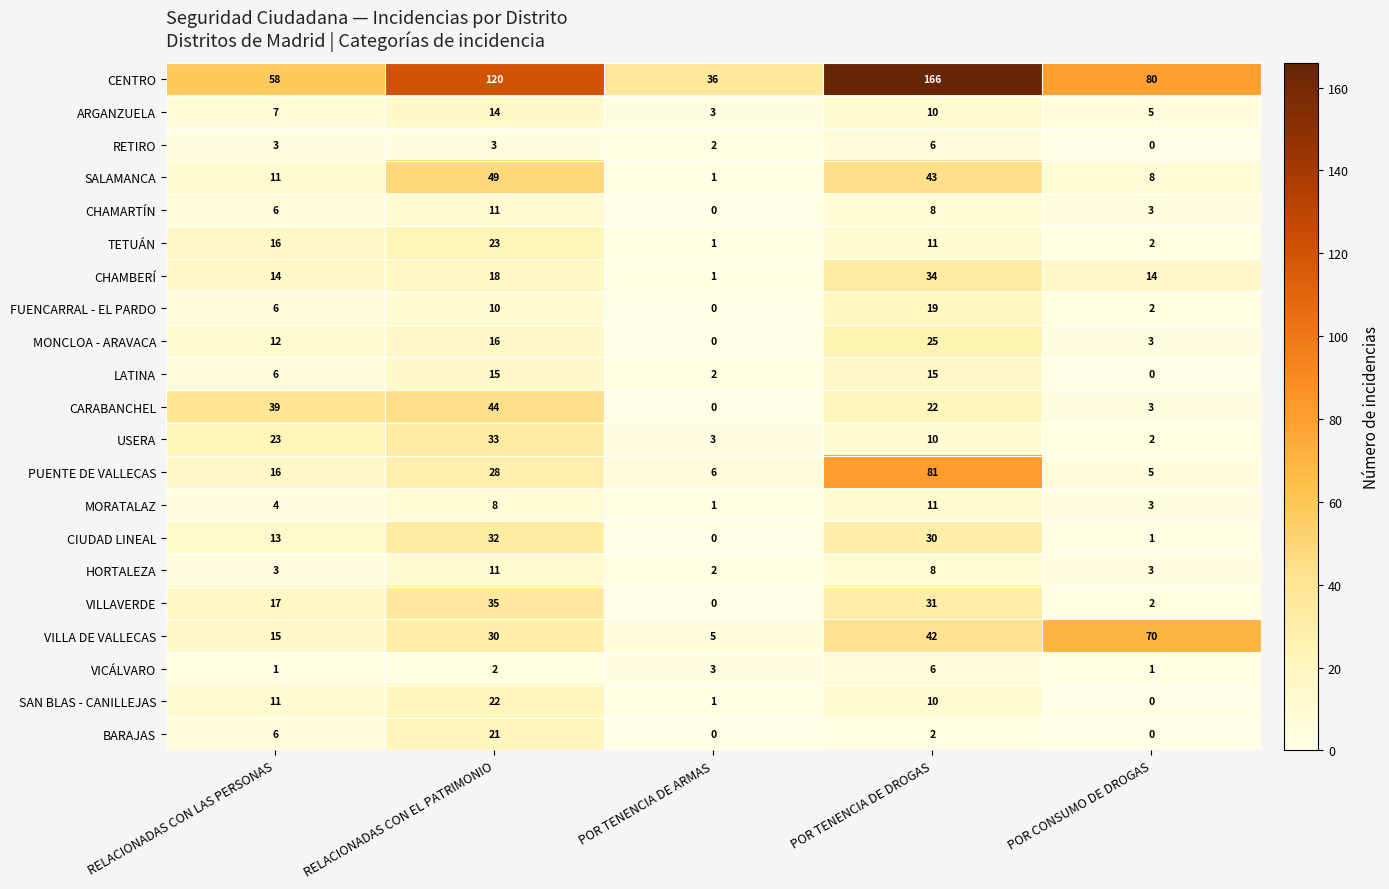

The value of CIUDAD LINEAL at POR TENENCIA DE DROGAS is 30. True or false?

True